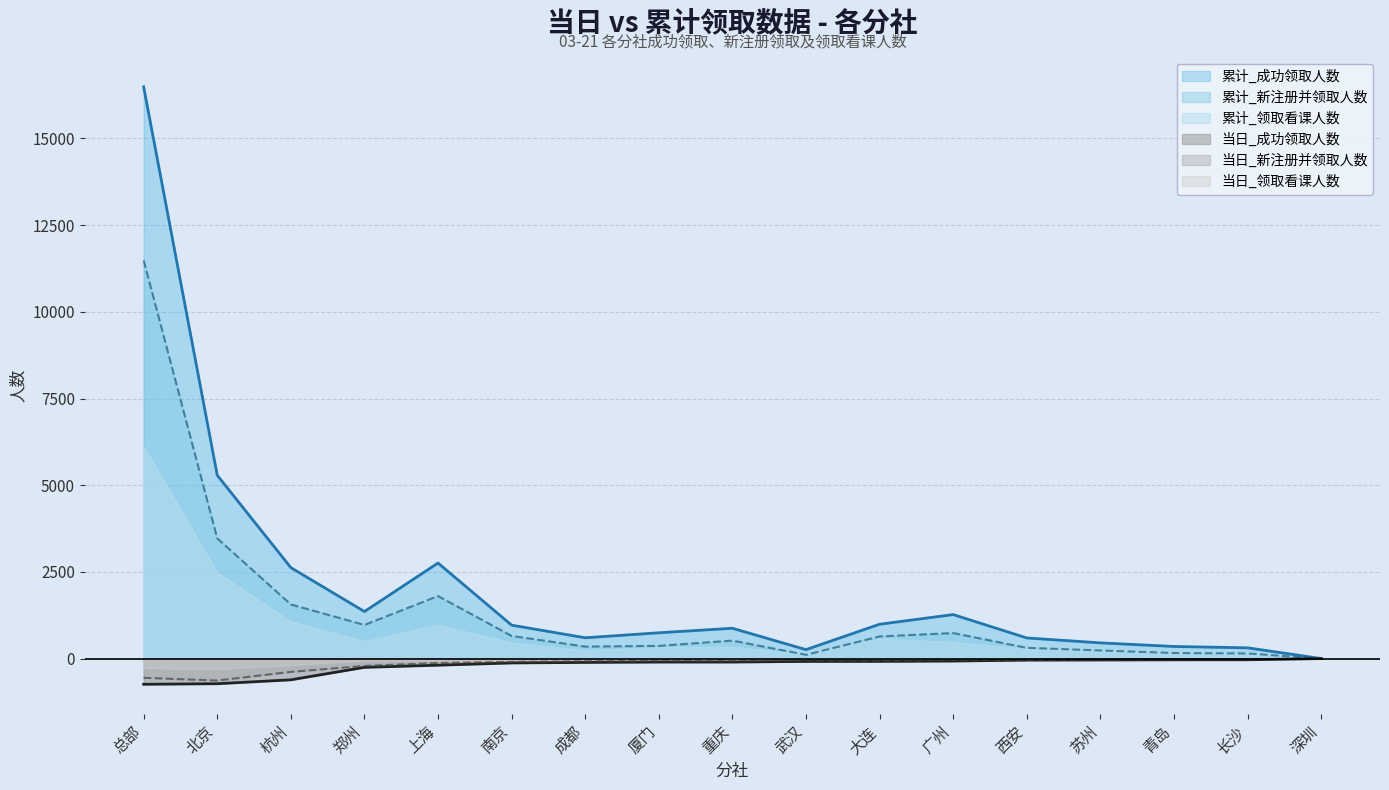

Which series has the widest spread of values?

累计_成功领取人数